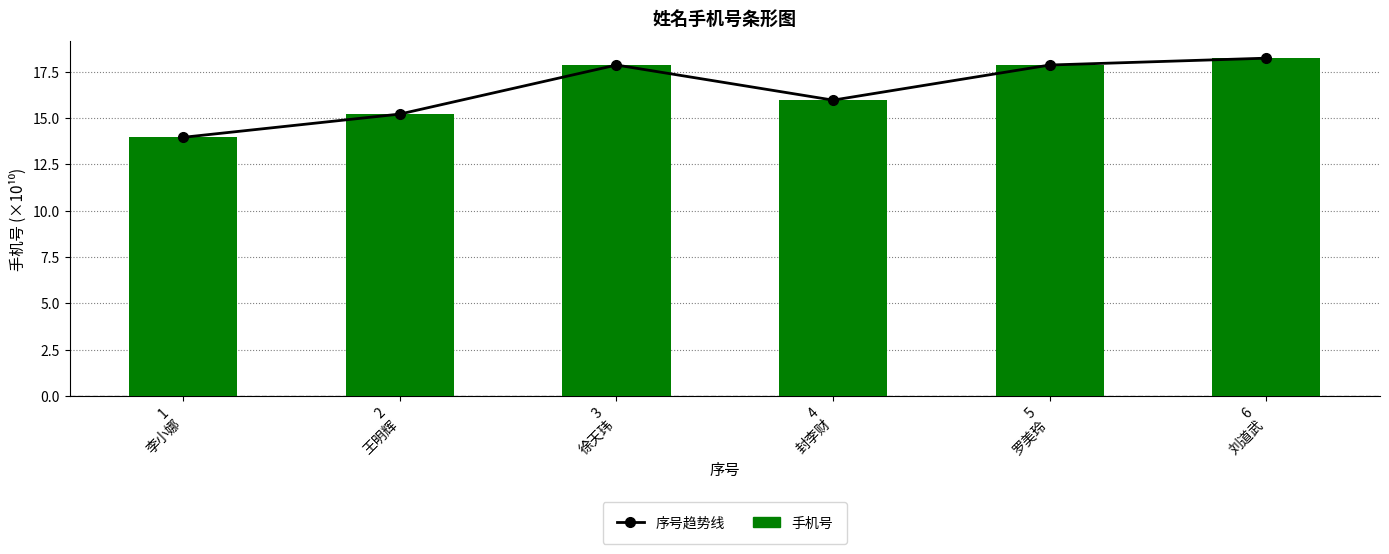

At which label does 手机号 first exceed 17?

3
徐天玮